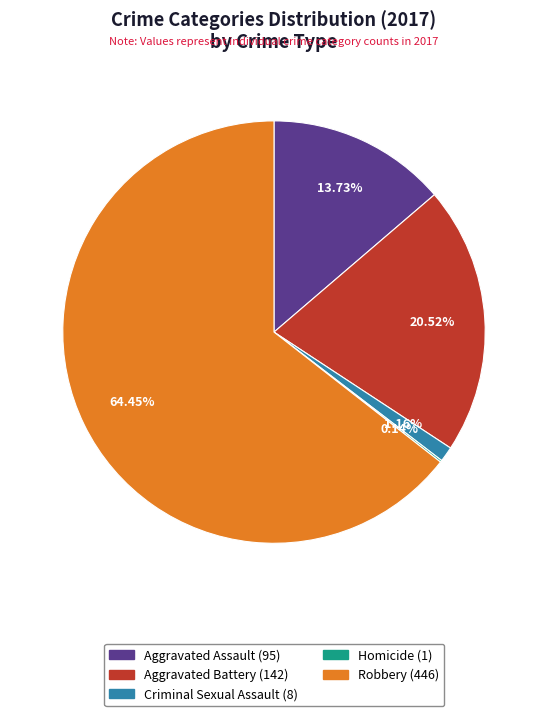

What percentage is NOT represented by Criminal Sexual Assault?

98.8%